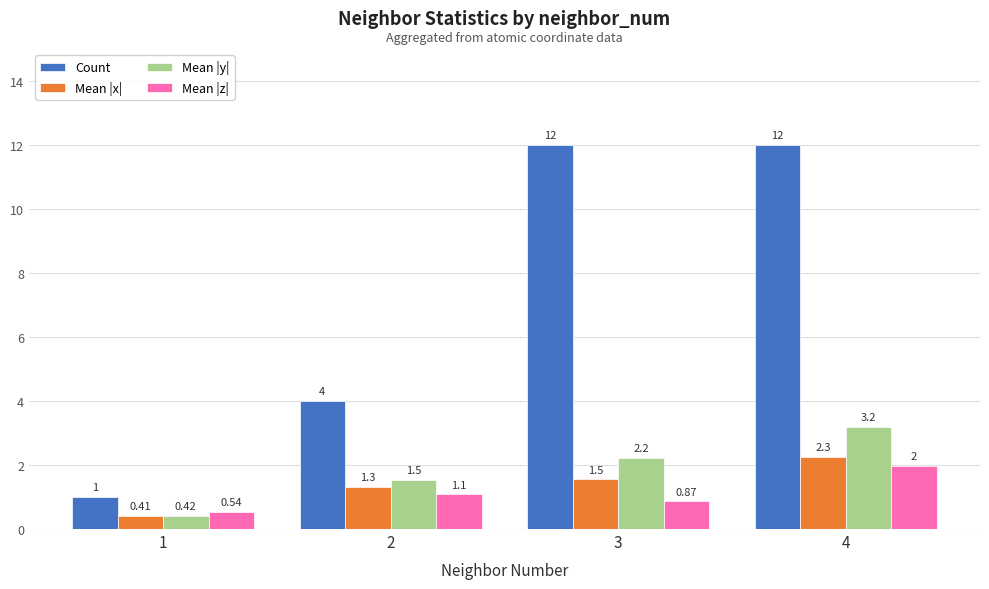

What is the difference between the Mean |y| values at 3 and 2?

0.7